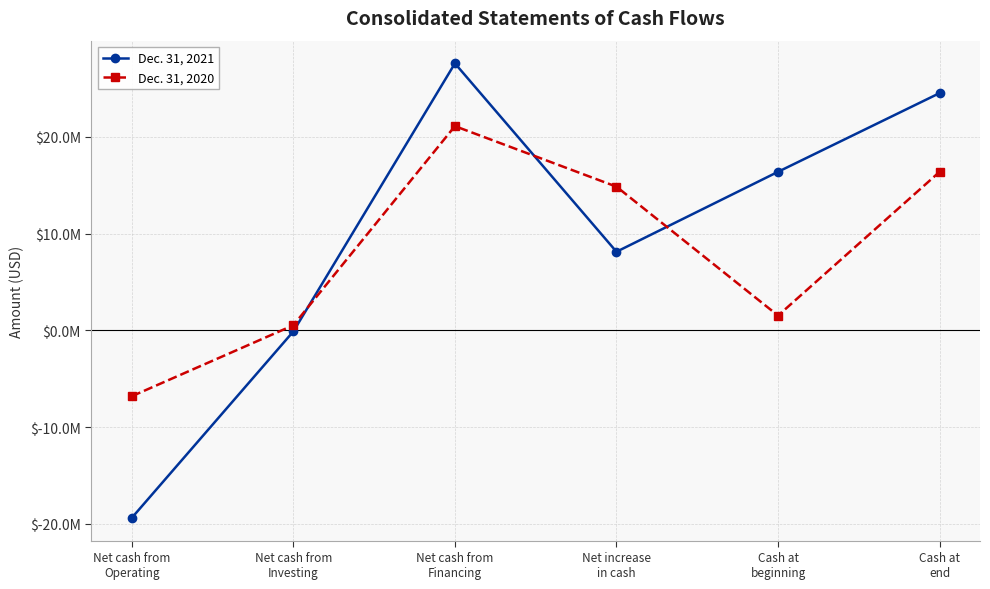

True or false: Dec. 31, 2021 has more than 1 interior local peaks.

False